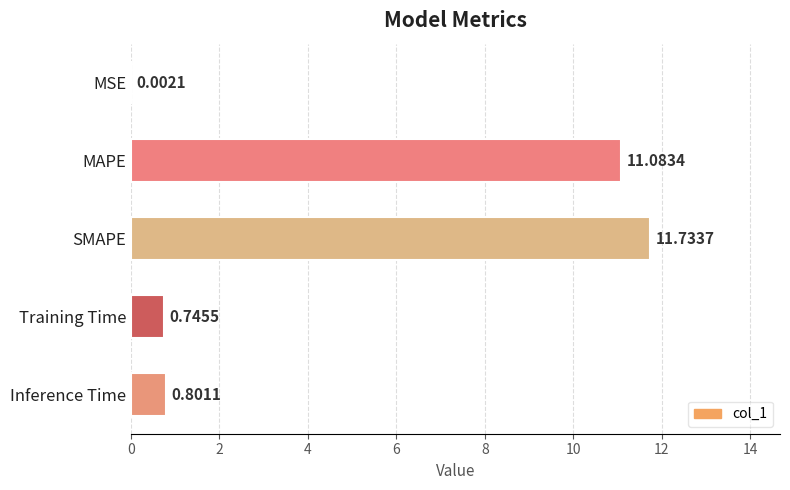

At which category does the chart reach its peak across all series?

SMAPE